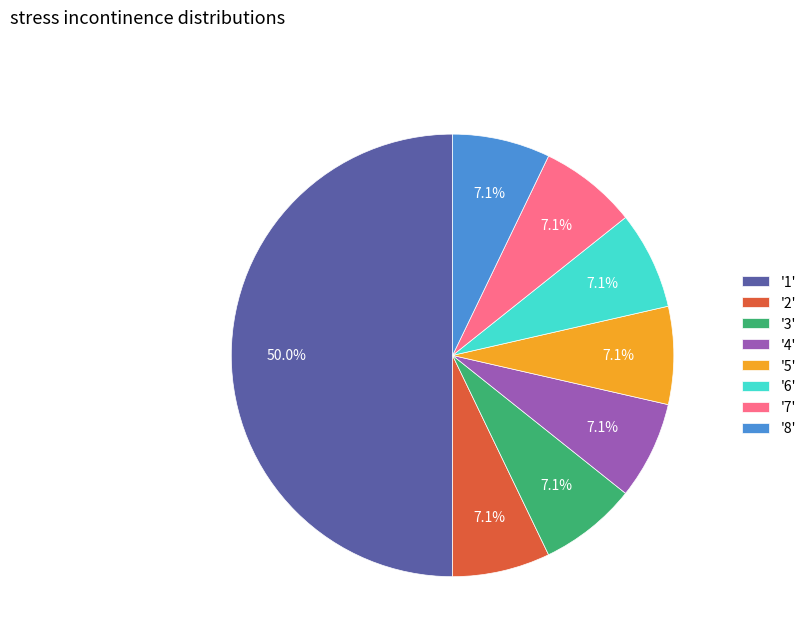

What is the largest slice in the pie chart?

'1'